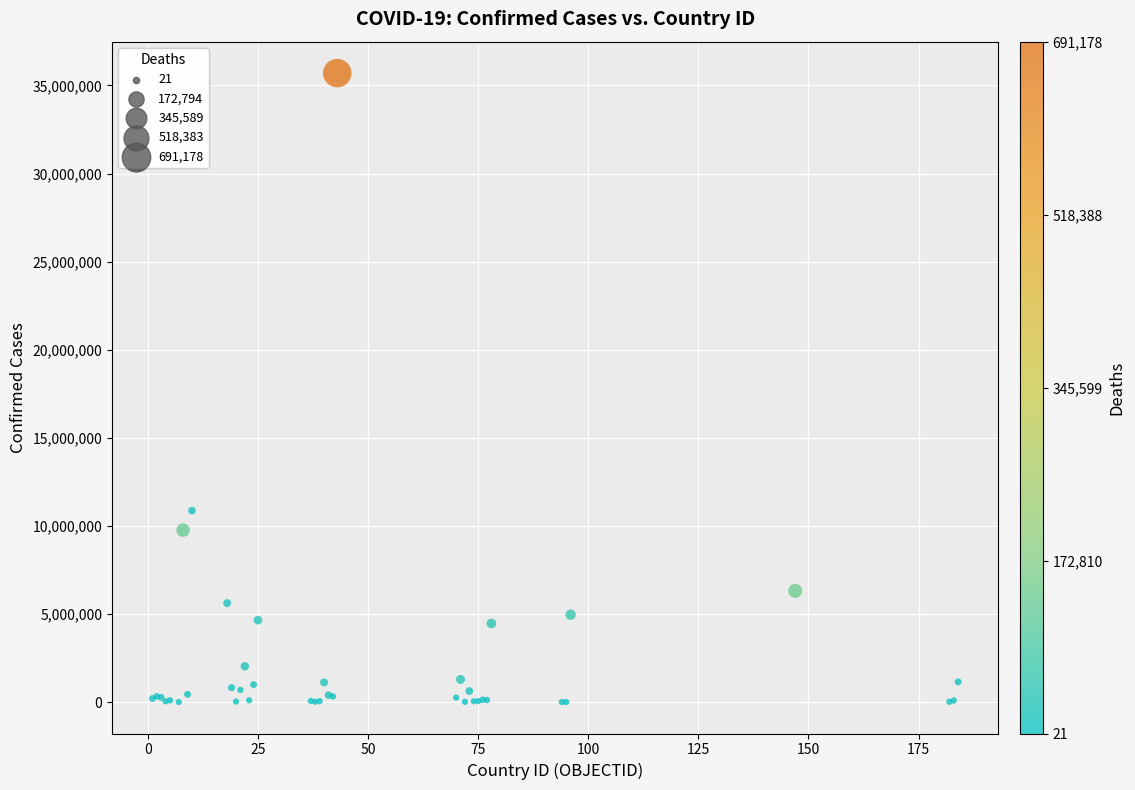

What Y value in the scatter plot is closest to 17852283?

10870758